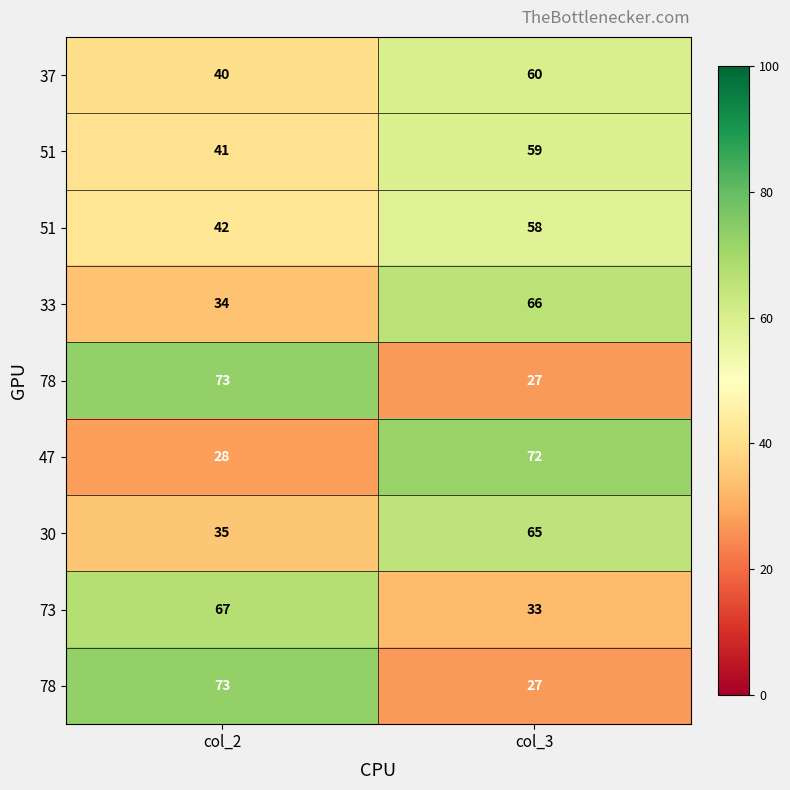

How many data points does each series have?

2